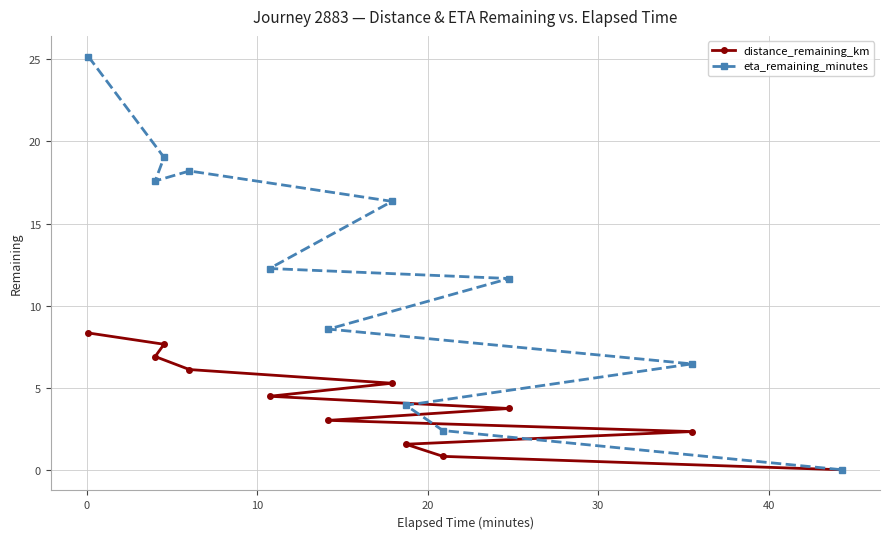

In eta_remaining_minutes, how many points are lower than both neighbors (excluding endpoints)?

1